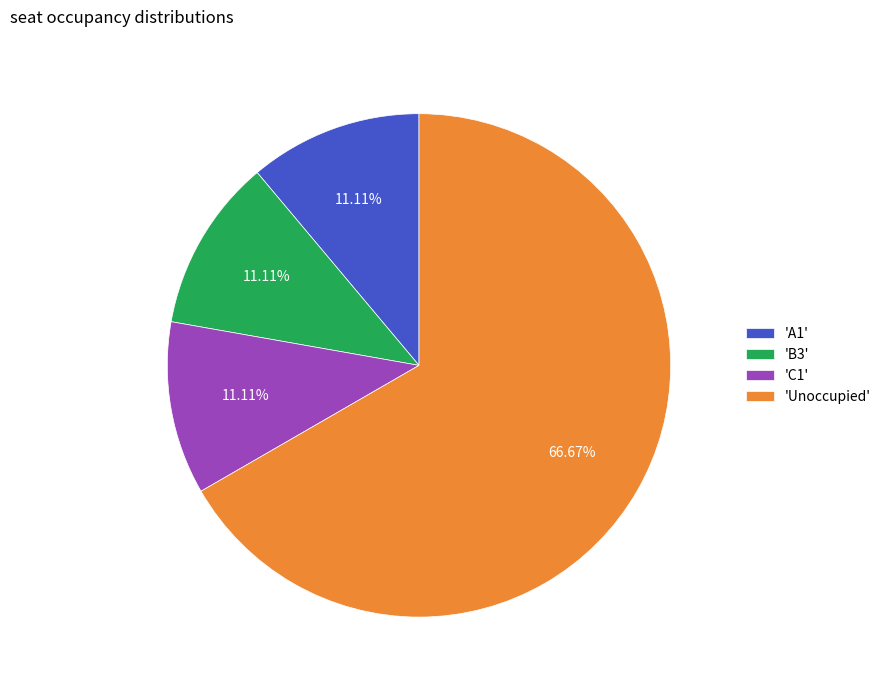

Between 'C1' and 'Unoccupied', which is larger?

'Unoccupied'